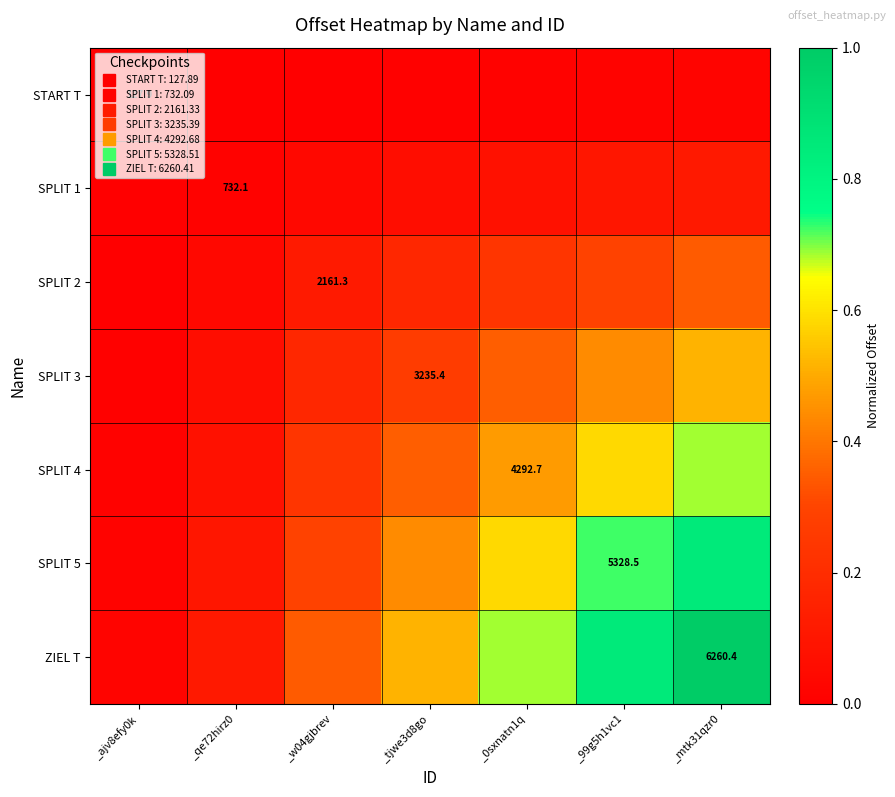

Is the value of START T at _0sxnatn1q greater than the value of SPLIT 5 at _0sxnatn1q?

No